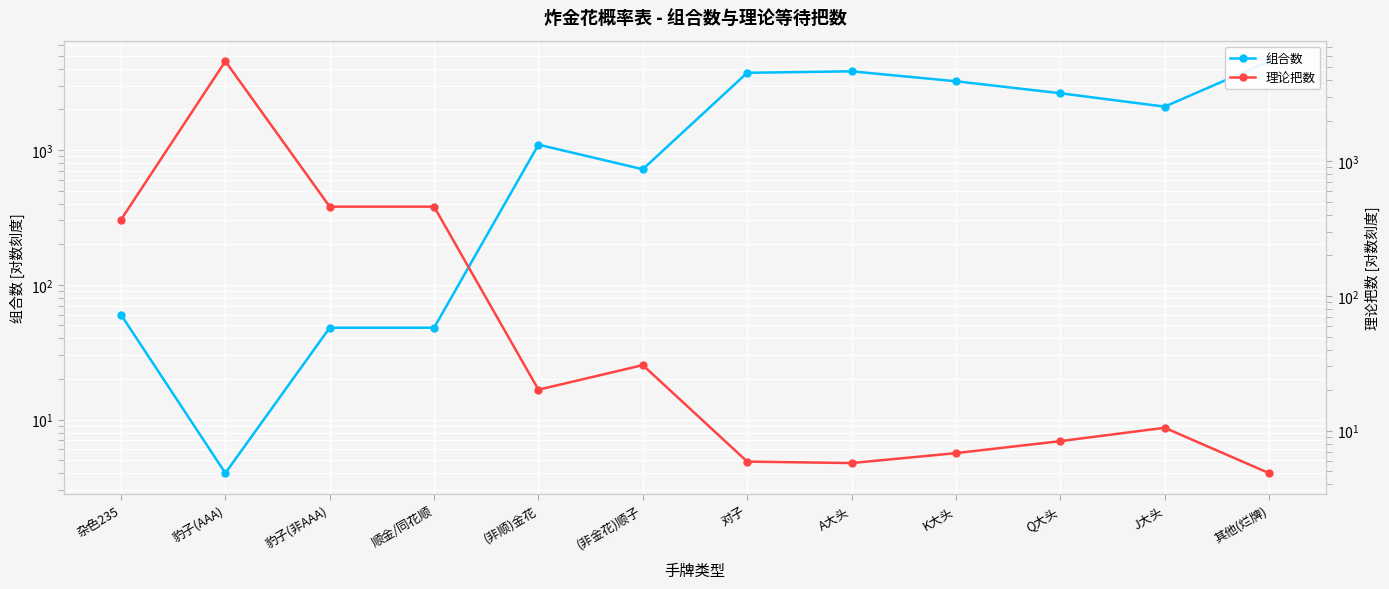

What is the average value of the 组合数 series?

1841.7